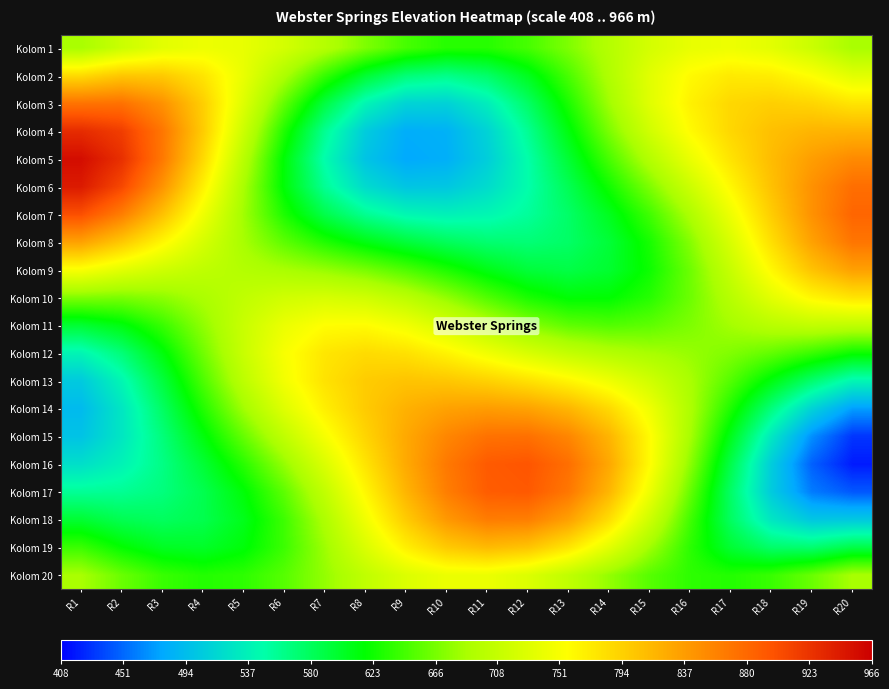

Which series has the widest spread of values?

Kolom 16